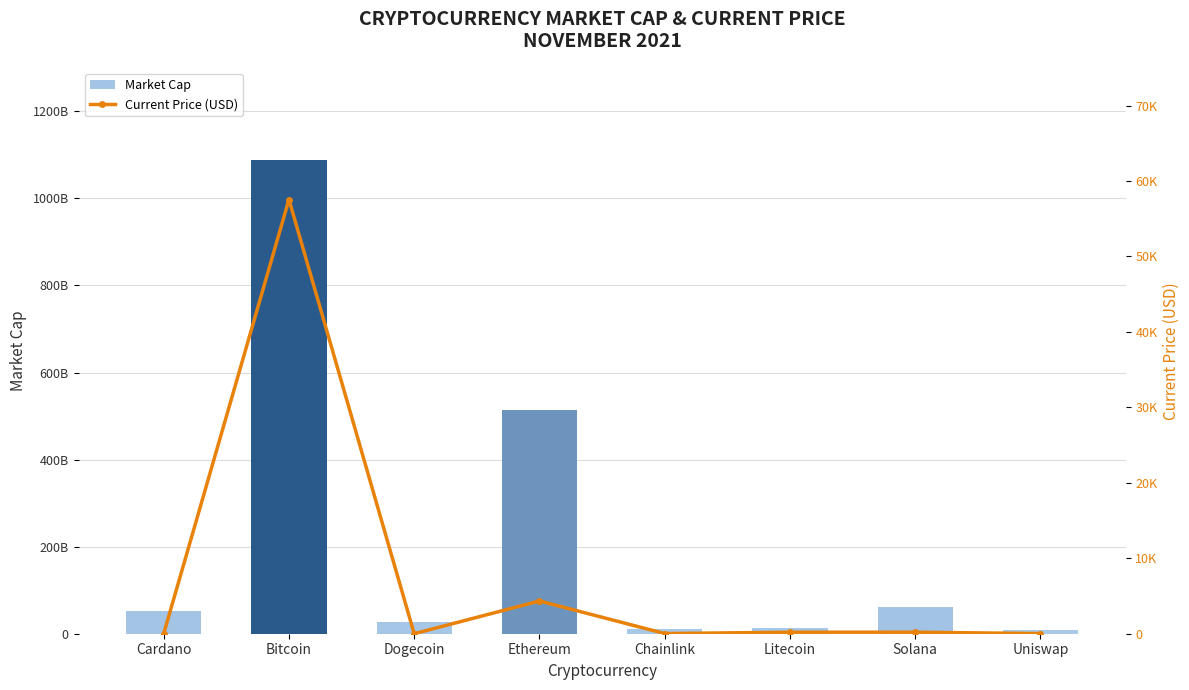

True or false: Current Price (USD) has a value of 36.1 at Chainlink.

False